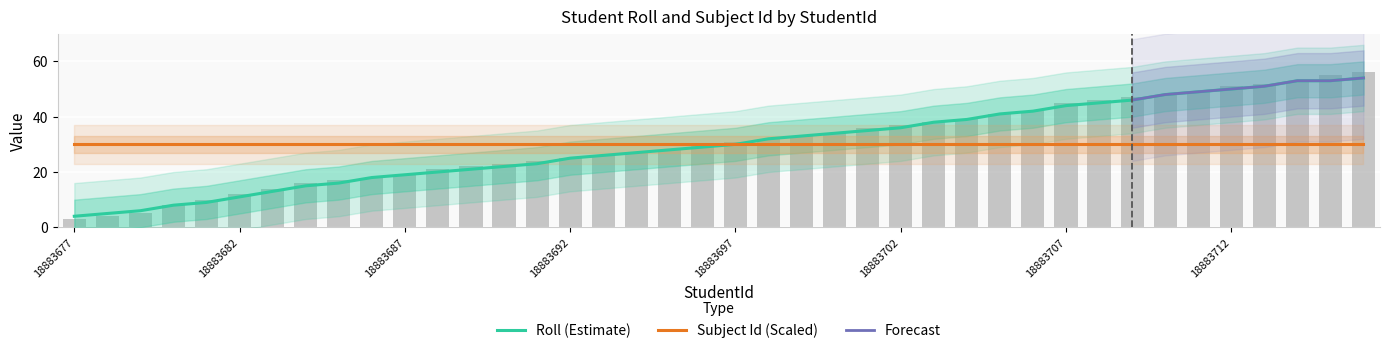

Reading right to left, what are all the values shown in this chart?

18883716=56	18883715=55	18883714=53	18883713=52	18883712=51	18883711=49	18883710=48	18883709=47	18883708=46	18883707=45	18883706=42	18883705=41	18883704=39	18883703=38	18883702=37	18883701=36	18883700=34	18883699=33	18883698=32	18883697=31	18883696=30	18883695=28	18883694=27	18883693=26	18883692=25	18883691=24	18883690=23	18883689=22	18883688=21	18883687=19	18883686=18	18883685=17	18883684=16	18883683=14	18883682=12	18883681=10	18883680=8	18883679=5	18883678=4	18883677=3